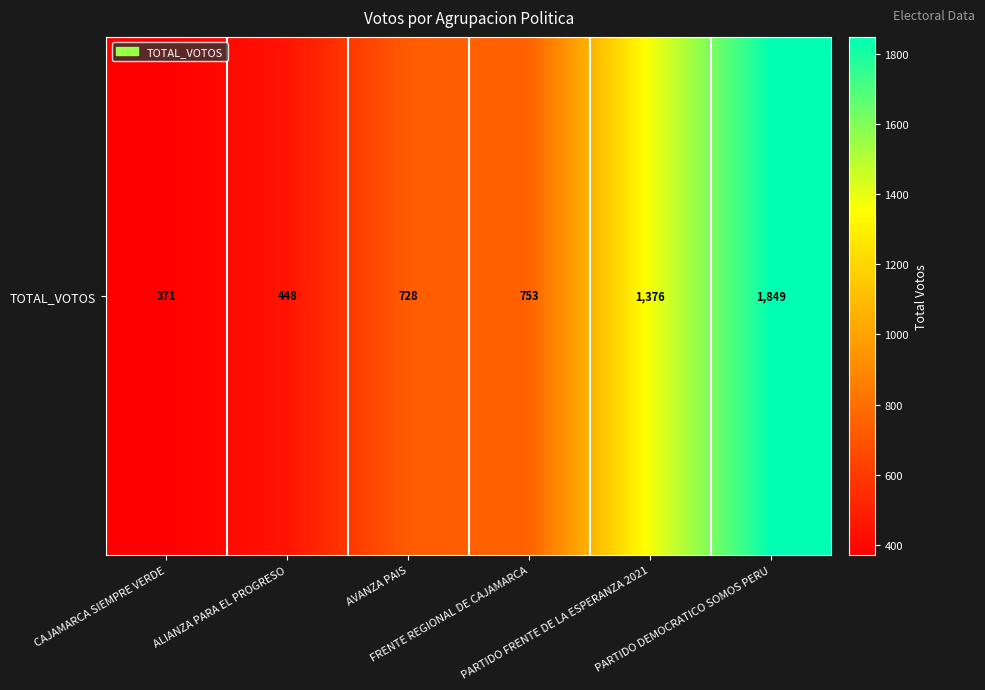

How many data points does each series have?

6